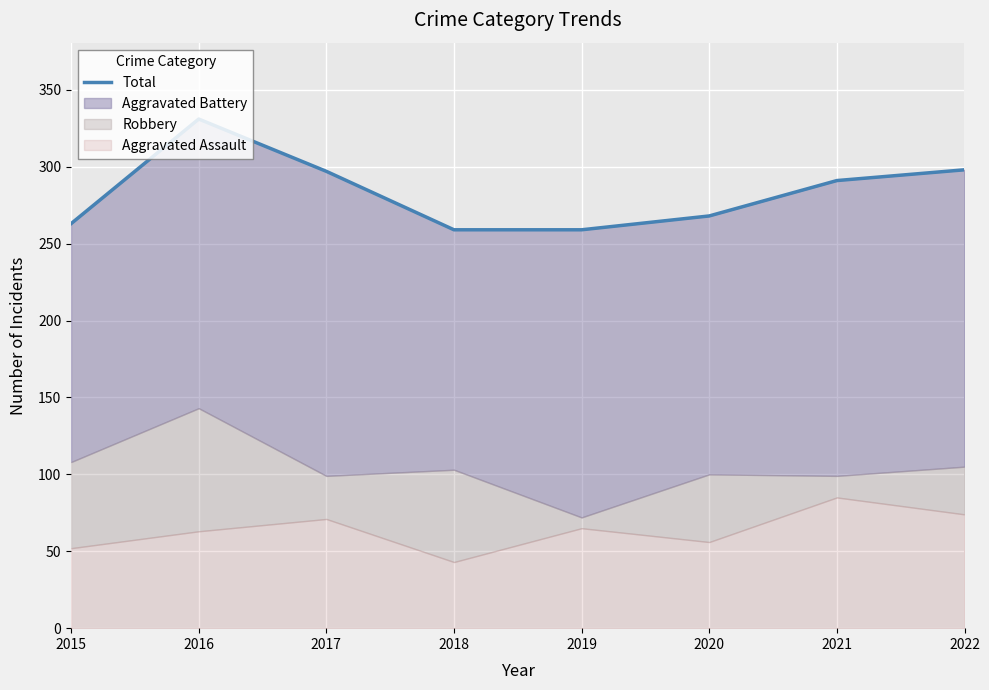

List the labels in order of value, largest first.

2016, 2022, 2017, 2021, 2020, 2015, 2018, 2019